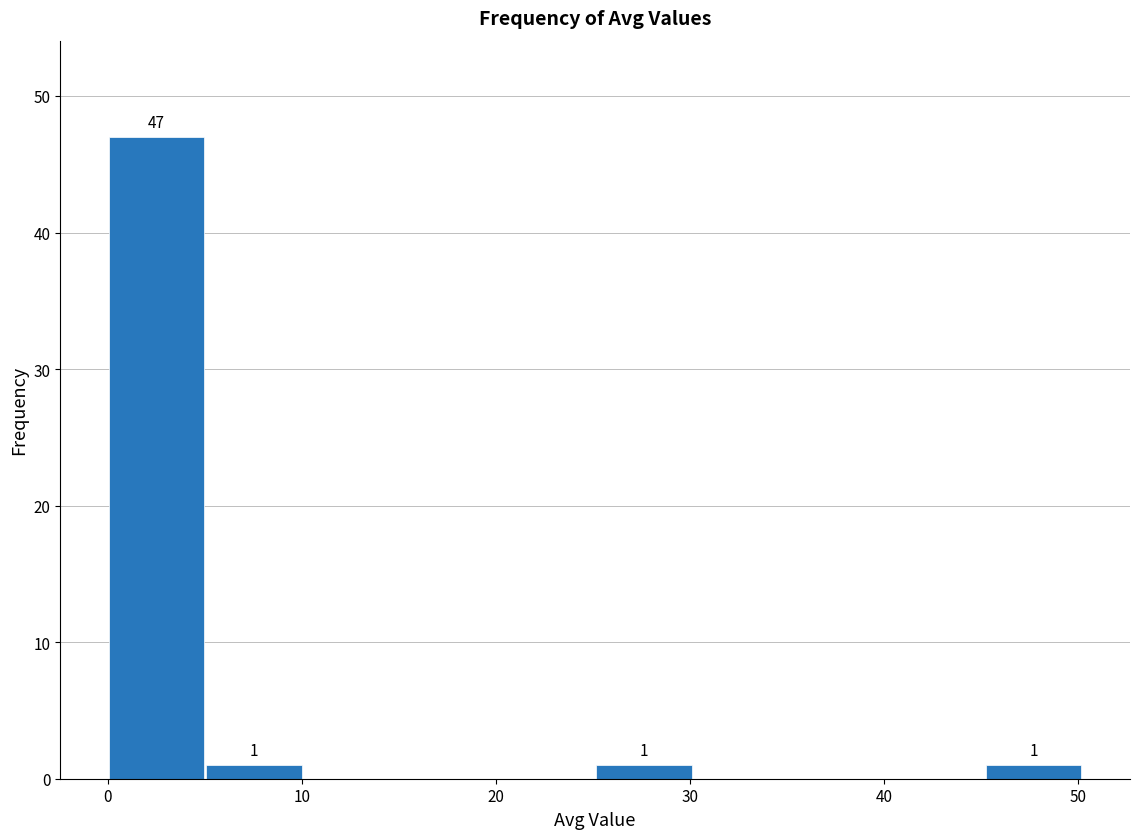

Which range on the x-axis has the tallest bar?

0 to 5